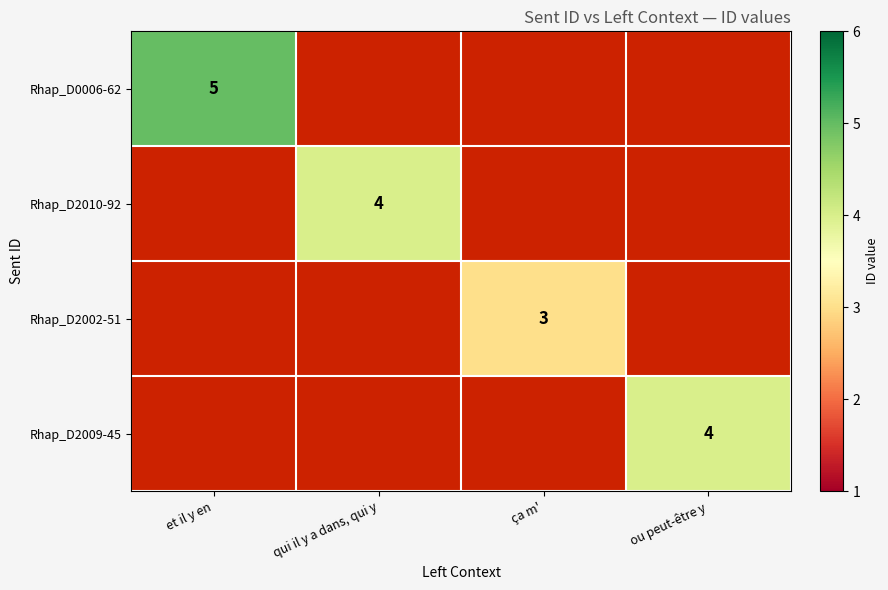

True or false: Rhap_D2010-92 has a value of 6 at qui il y a dans, qui y.

False